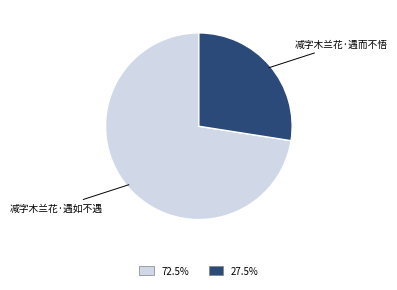

True or false: 减字木兰花·遇如不遇 accounts for 66% of the total.

False